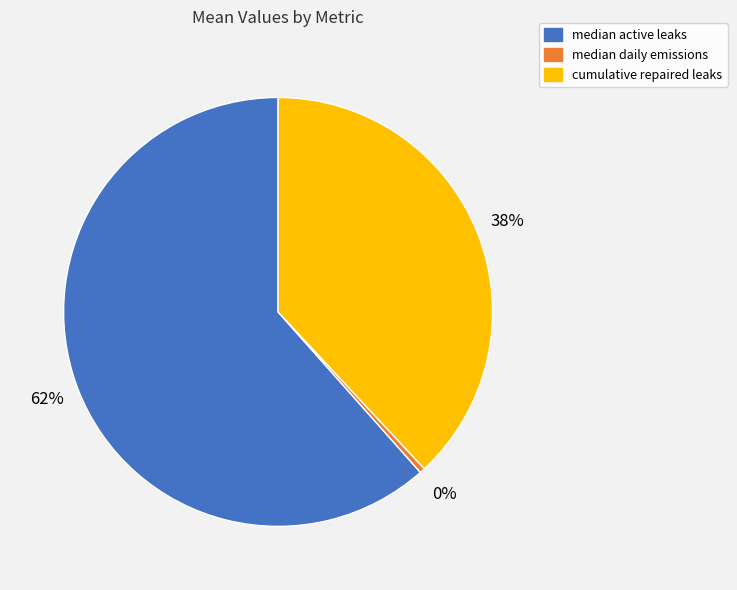

To the nearest percent, what percentage of the pie is median active leaks?

62%